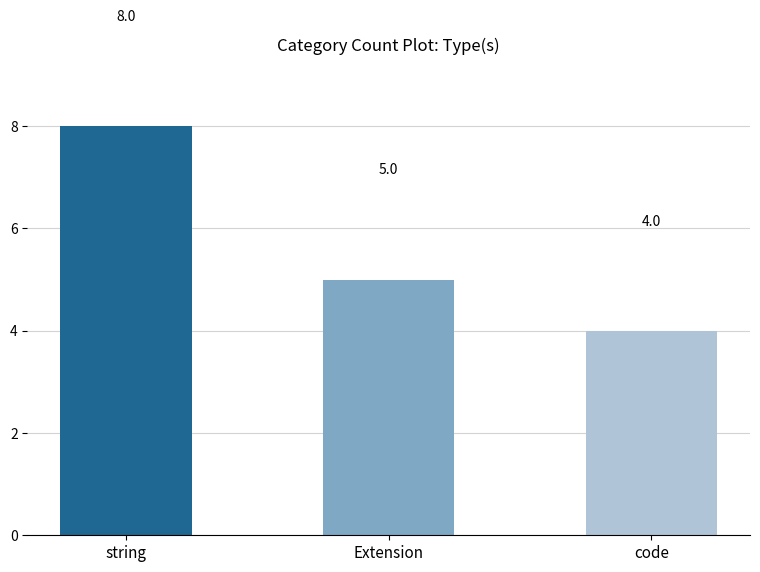

How many data points are less than 5?

1